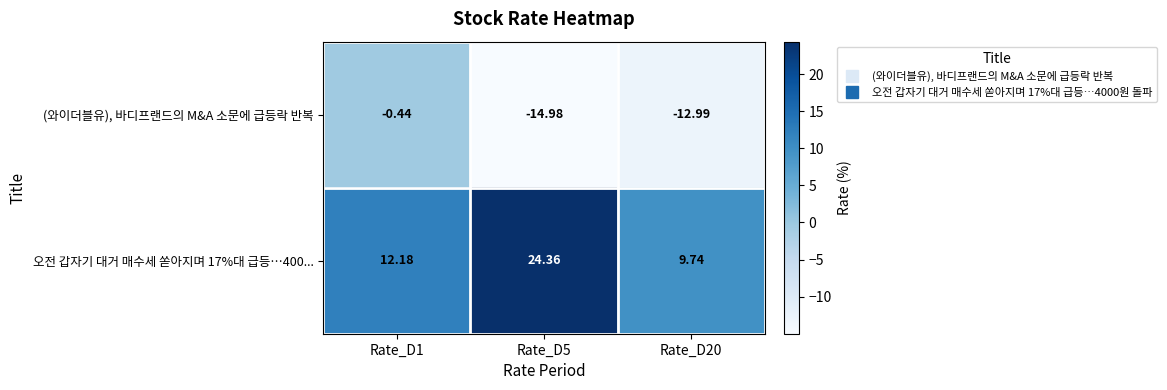

Which series changed the most between Rate_D1 and Rate_D5?

(와이더블유), 바디프랜드의 M&A 소문에 급등락 반복